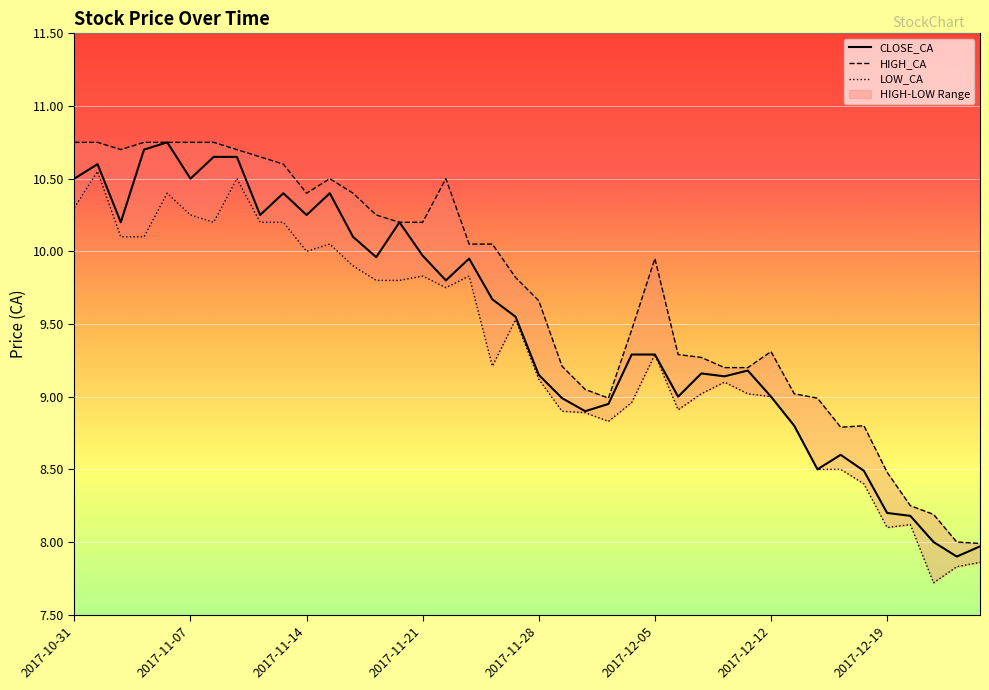

True or false: HIGH_CA and LOW_CA cross at least once.

False